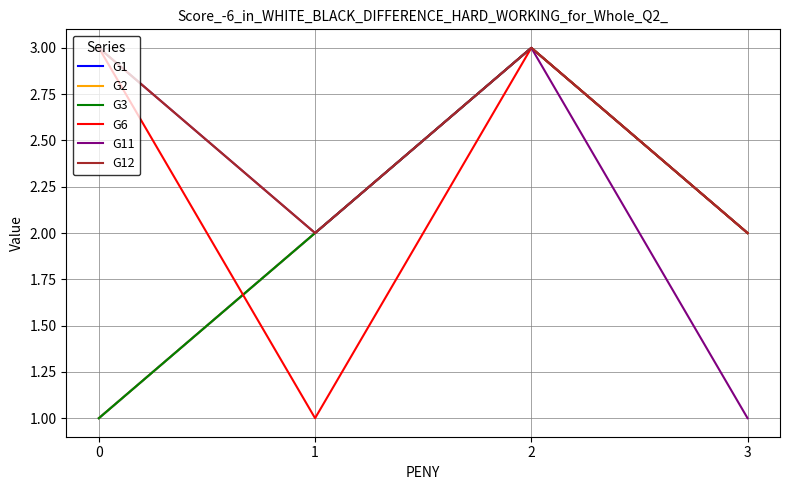

Where do G3 and G6 first cross each other?

0 and 1